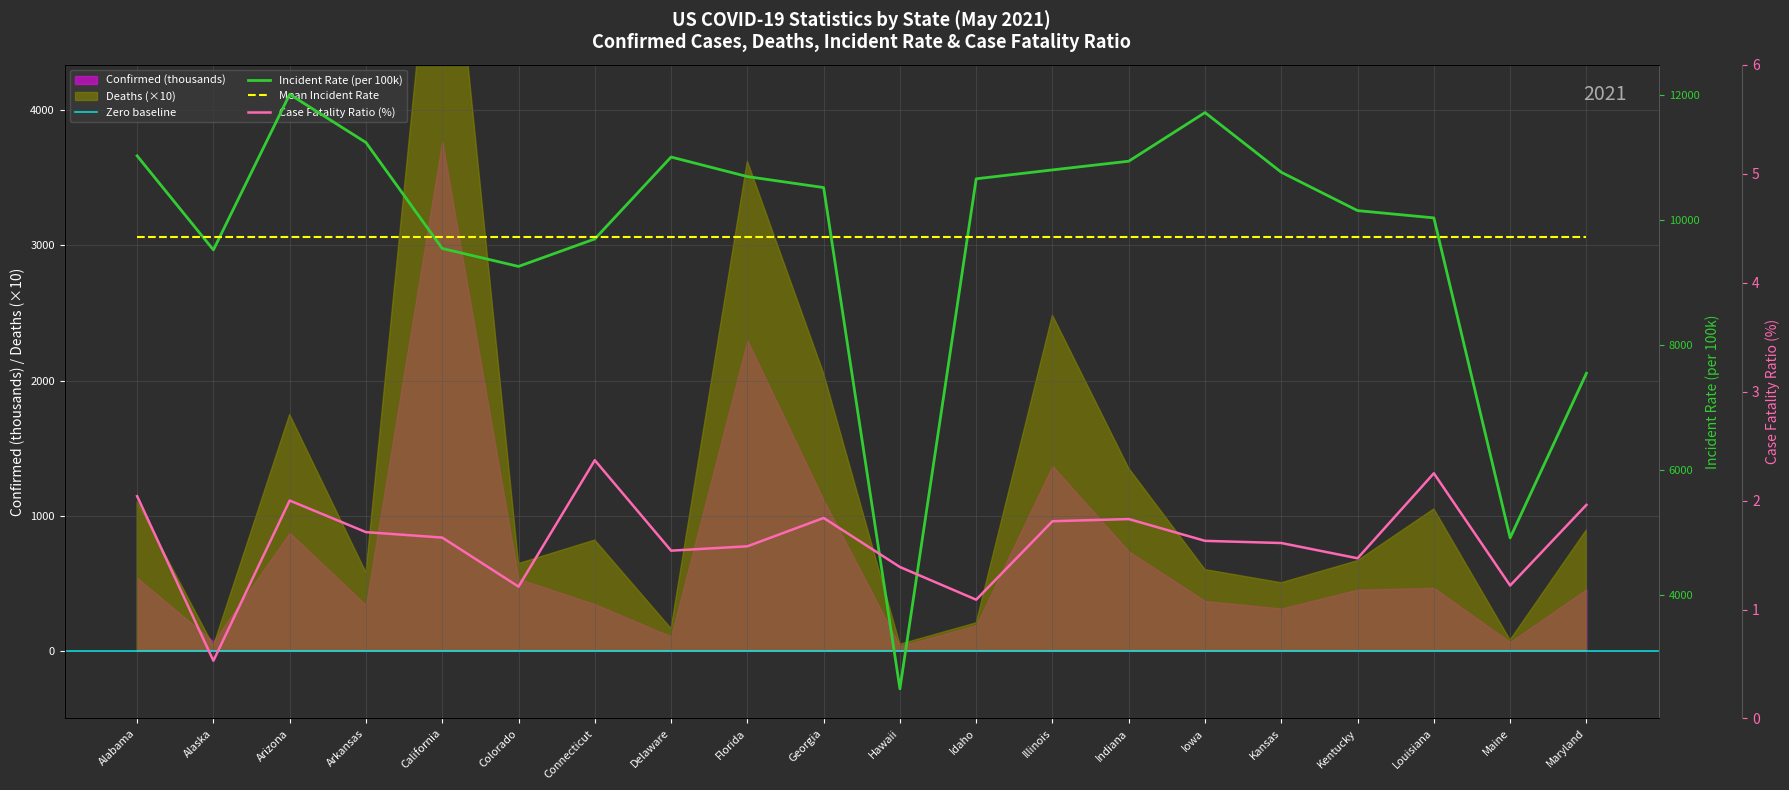

What is the sum of all Incident_Rate values?

194548.7